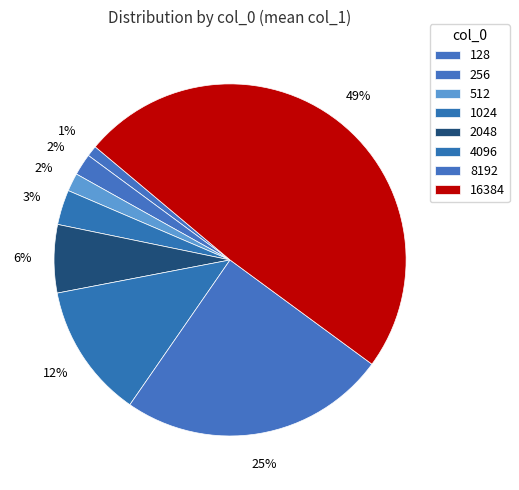

How many slices are in this pie chart?

8